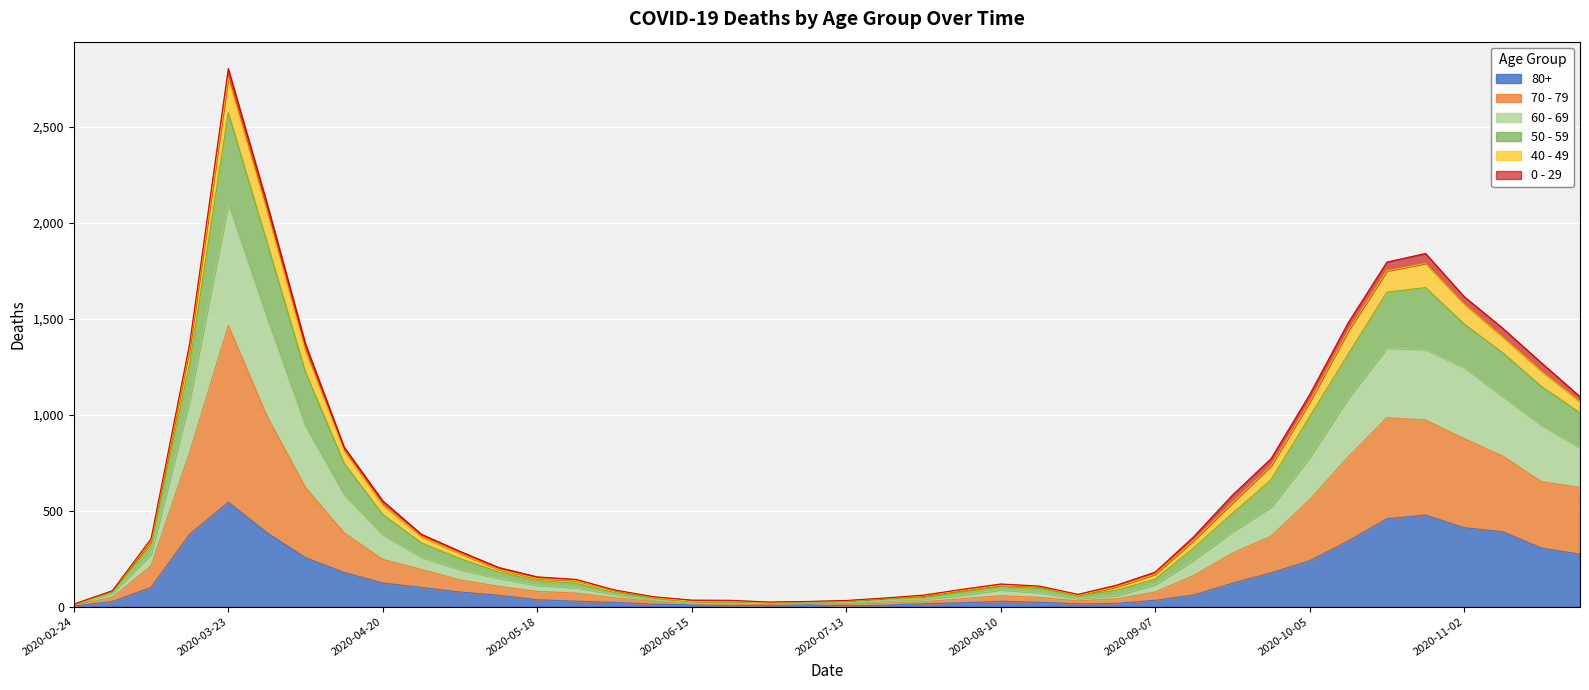

Which category has the lowest value across all series?

2020-02-24